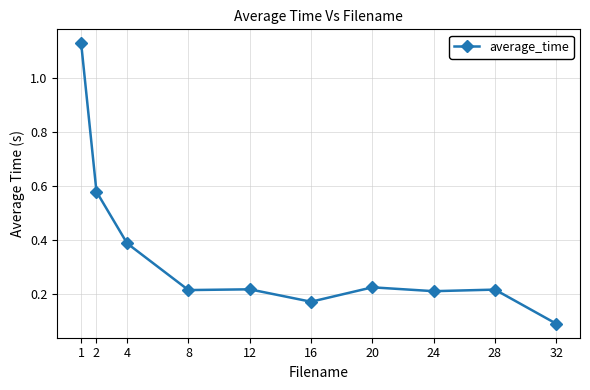

What is the difference between the second highest and minimum values?

0.5